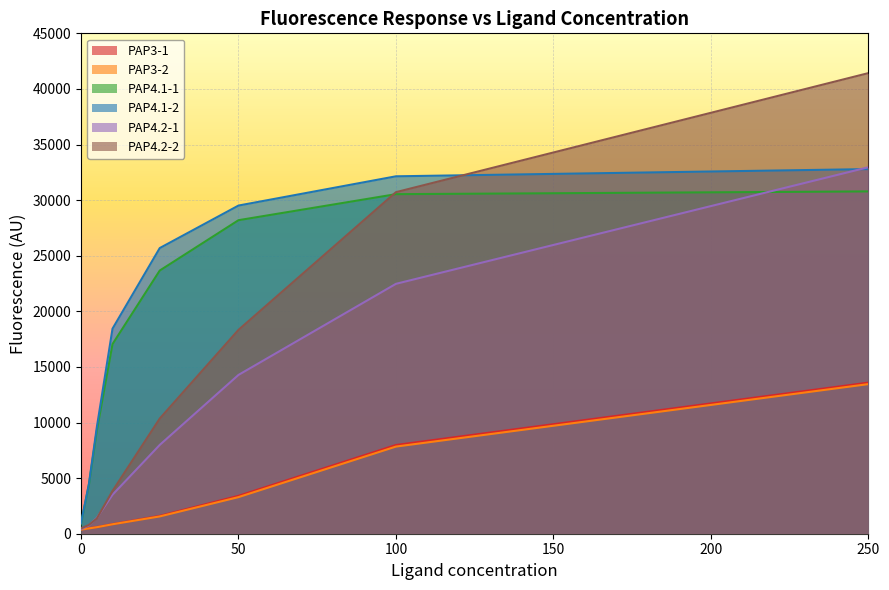

True or false: PAP4.1-1 and PAP4.2-1 intersect in this chart.

True